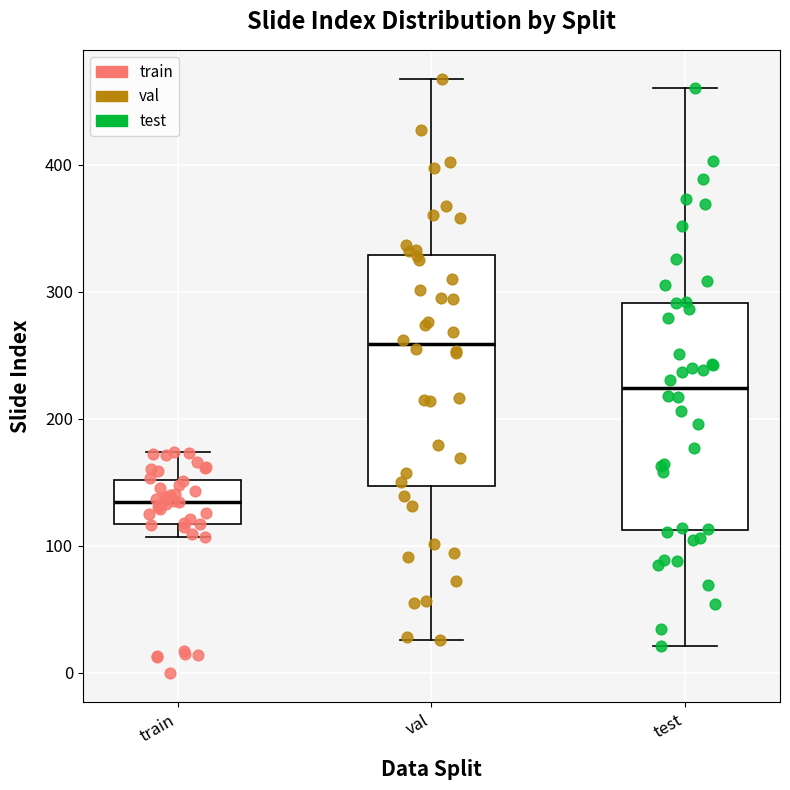

Reading left to right, read every box against the y-axis: the position of its median line, the range the box covers, and the ends of its whiskers. The values are not printed on the chart, so give them approximately, as read against the axis.

train: median 130, box 120 to 150, whiskers 110 to 170
val: median 260, box 150 to 330, whiskers 30 to 470
test: median 220, box 110 to 290, whiskers 20 to 460